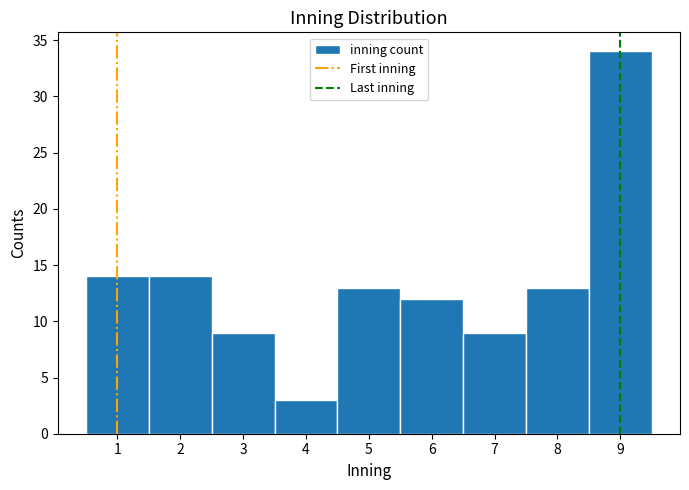

Reading left to right, list every bar in this chart as the range it spans on the x-axis followed by its height. The values are not printed on the chart, so give them approximately, as read against the axis.

0.5 to 1.5: 14
1.5 to 2.5: 14
2.5 to 3.5: 9
3.5 to 4.5: 3
4.5 to 5.5: 13
5.5 to 6.5: 12
6.5 to 7.5: 9
7.5 to 8.5: 13
8.5 to 9.5: 34